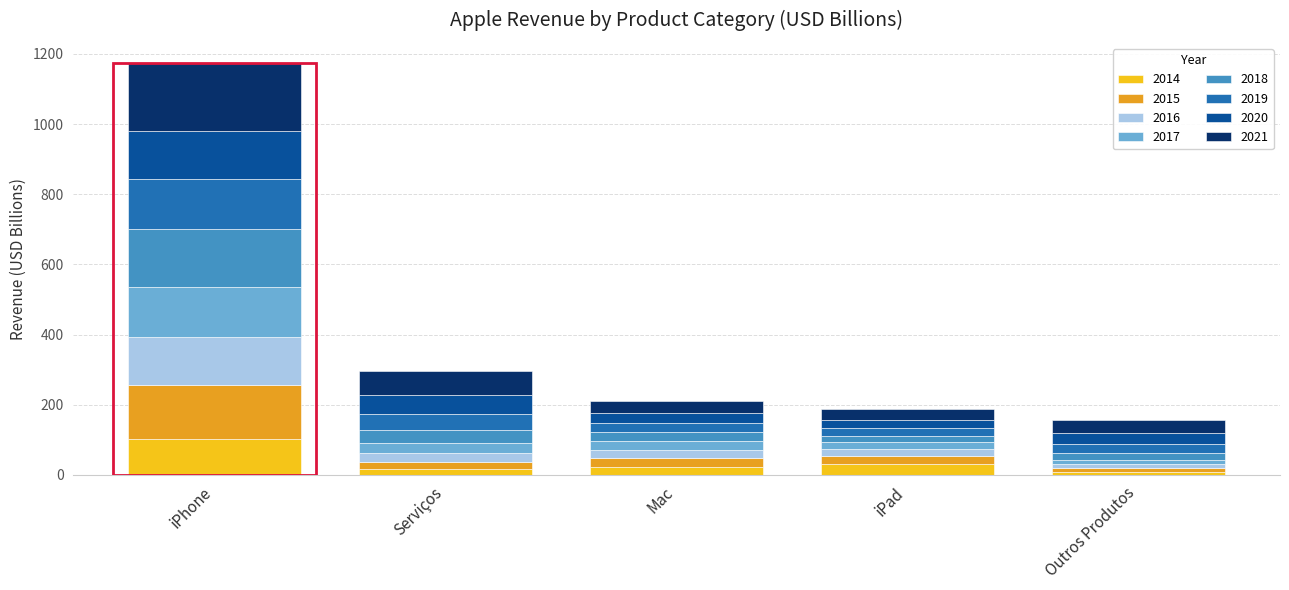

How many series are shown in this chart?

8